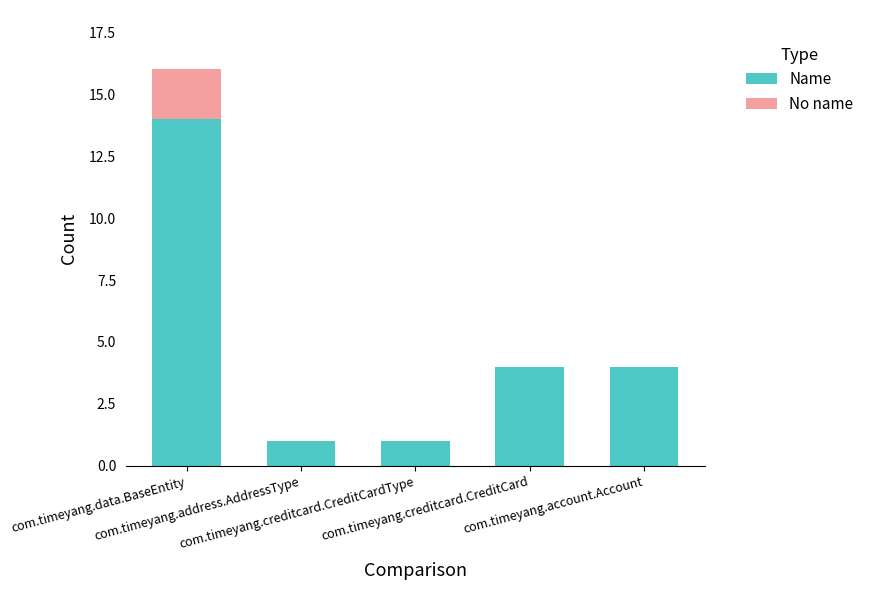

How many series are shown in this chart?

2